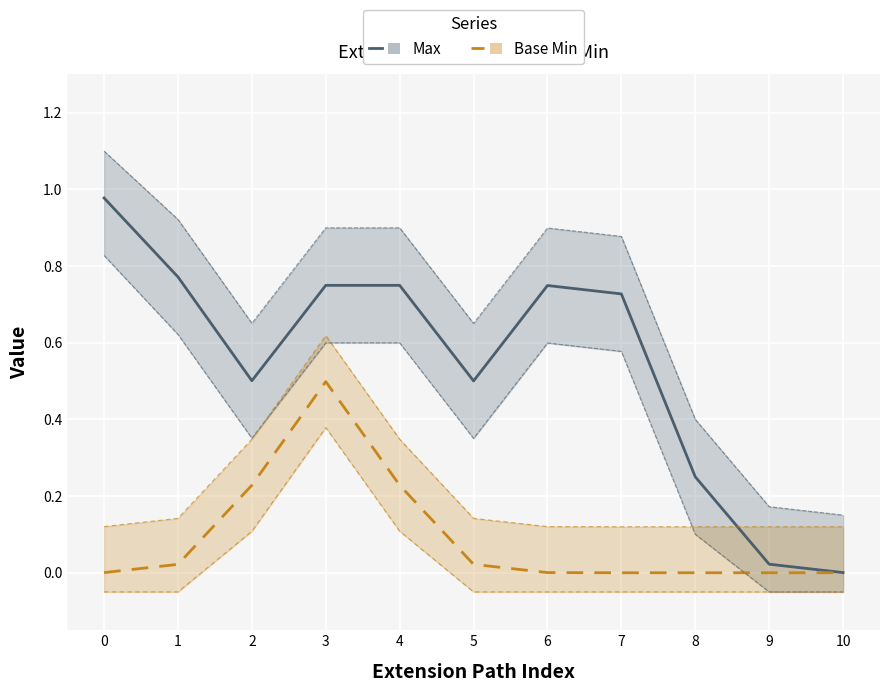

What is the difference between the second highest and second lowest values in the Base Min series?

0.2